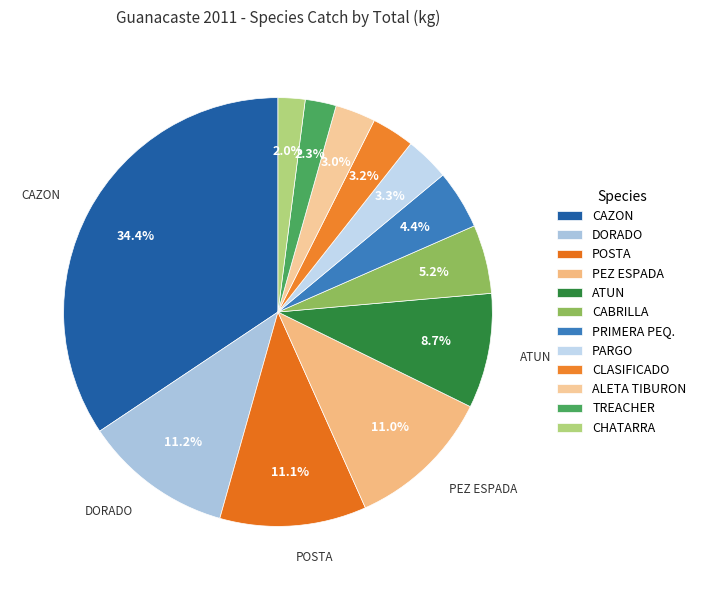

To the nearest percent, what is the difference between the largest and smallest slice percentages?

32%